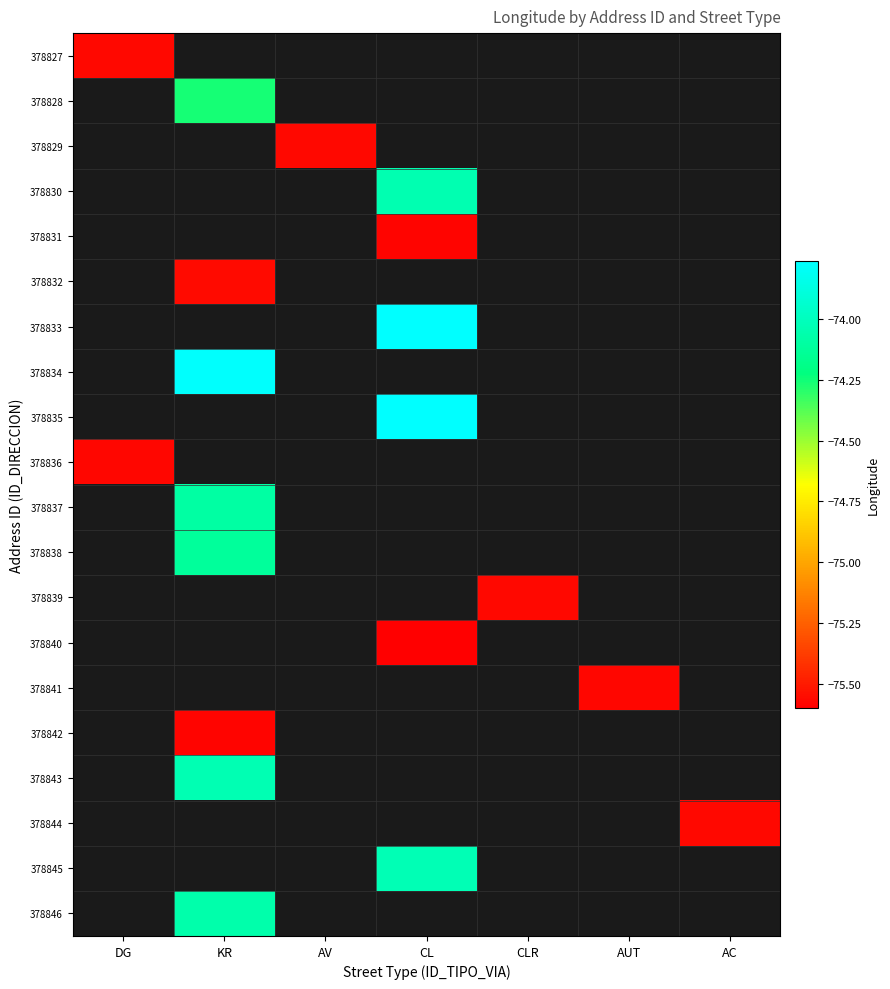

What is the smallest value displayed?

-75.6